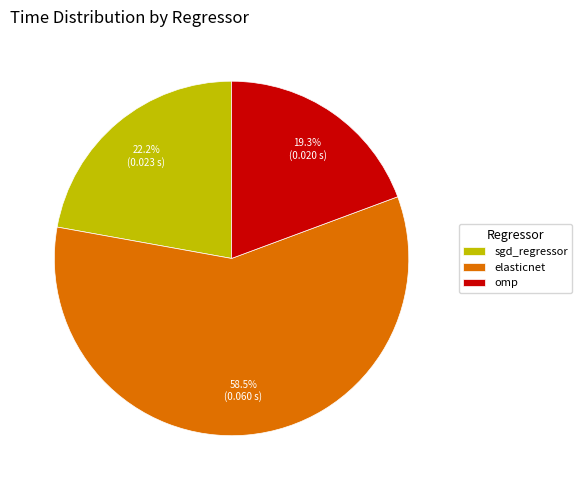

To the nearest percent, what percentage of the pie is sgd_regressor?

22%